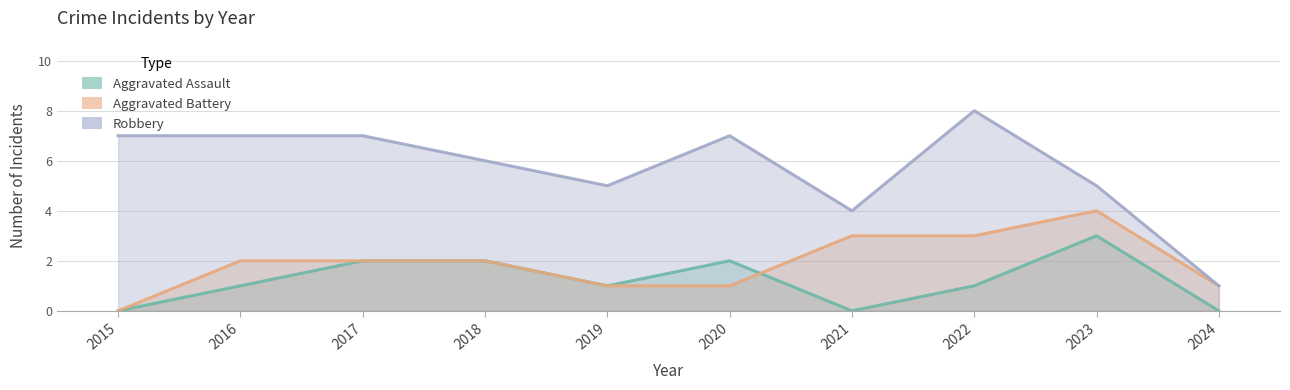

Rank the series at 2016 from lowest to highest value.

Aggravated Assault, Aggravated Battery, Robbery